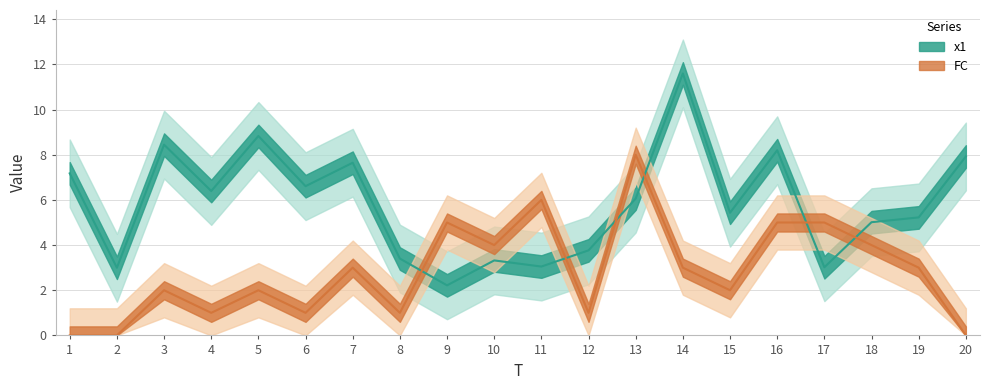

What is the value of the FC point at the 19th from the left?

3.0